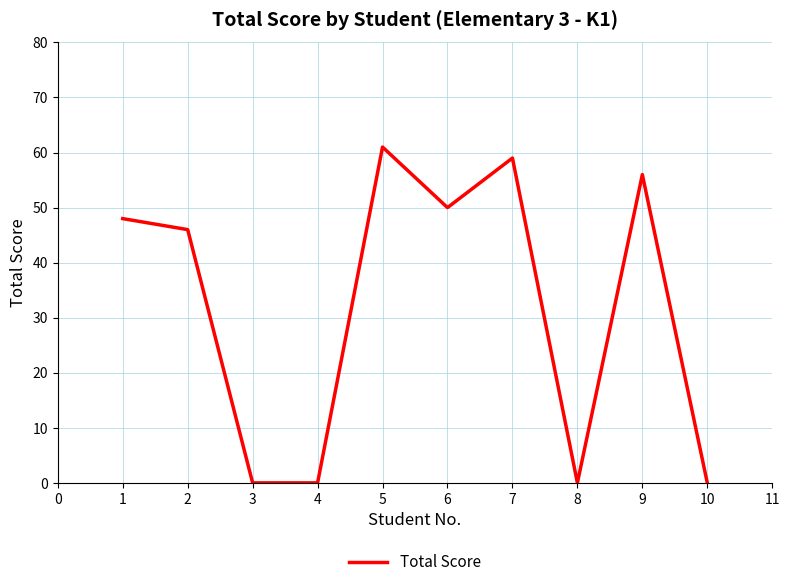

What is the change in value from 2 to 8?

-46